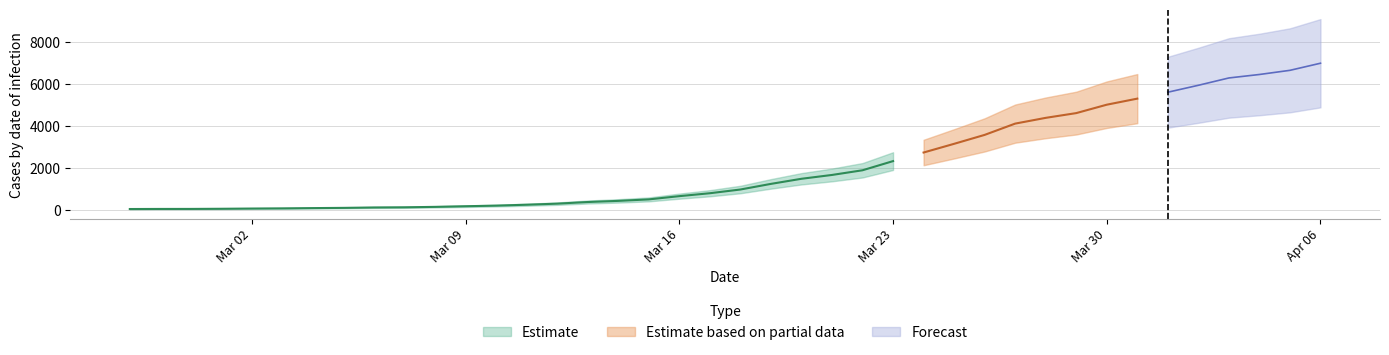

Reading left to right, what are all the values shown in this chart?

64	68	69	76	87	95	108	119	138	146	167	197	226	269	320	398	452	523	677	816	993	1261	1504	1686	1909	2345	2754	3168	3593	4130	4404	4630	5030	5319	5624	5954	6303	6468	6666	7004